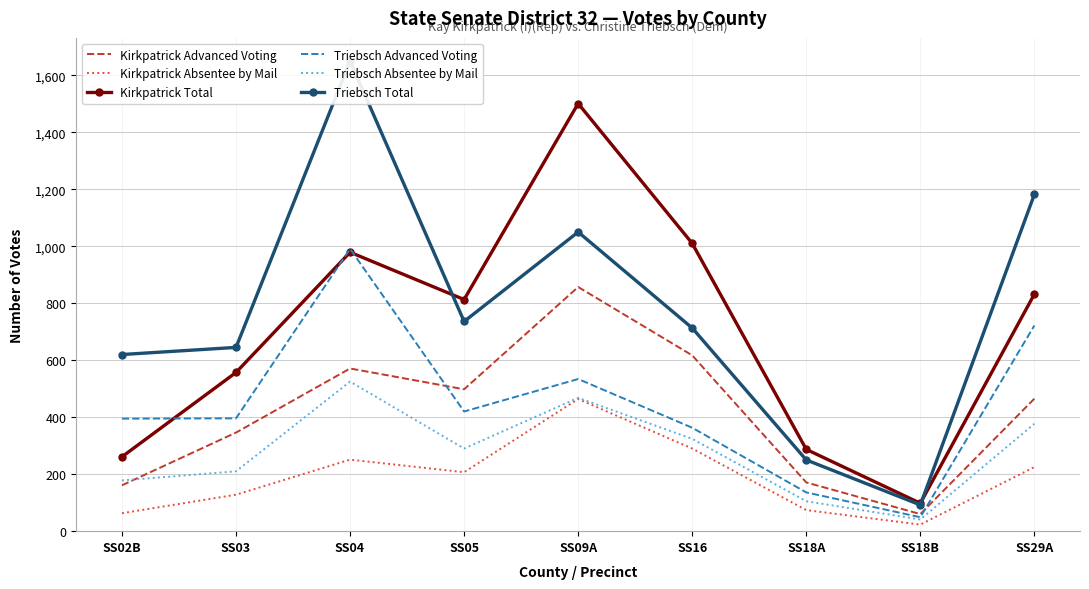

Is it true that Kirkpatrick Absentee by Mail equals 207 at SS05?

True